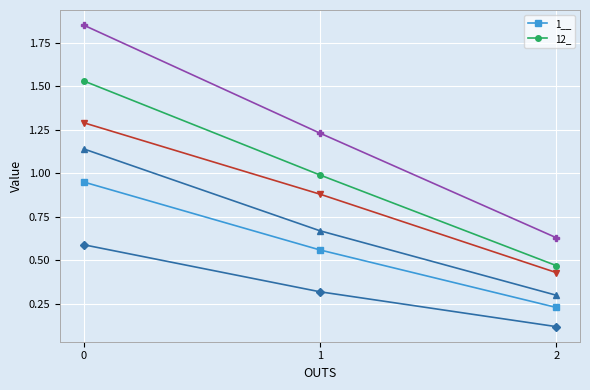

Reading left to right, what are all the values shown in this chart?

1__: 0=0.9	1=0.6	2=0.2
12_: 0=1.5	1=1.0	2=0.5